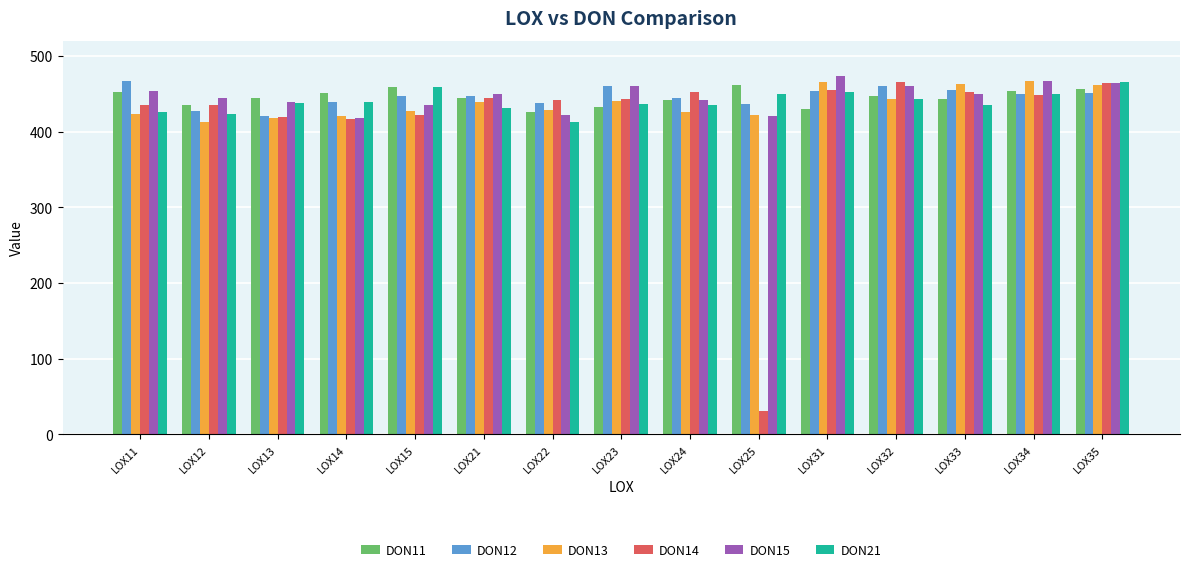

What is the highest value of the DON21 series?

465.3